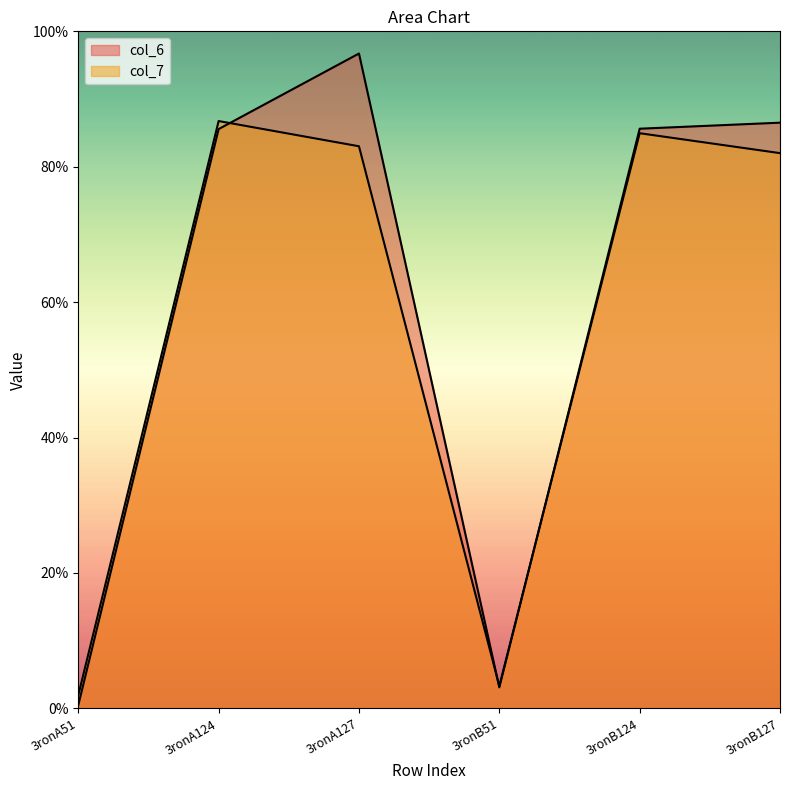

What is the greatest value displayed?

96.7